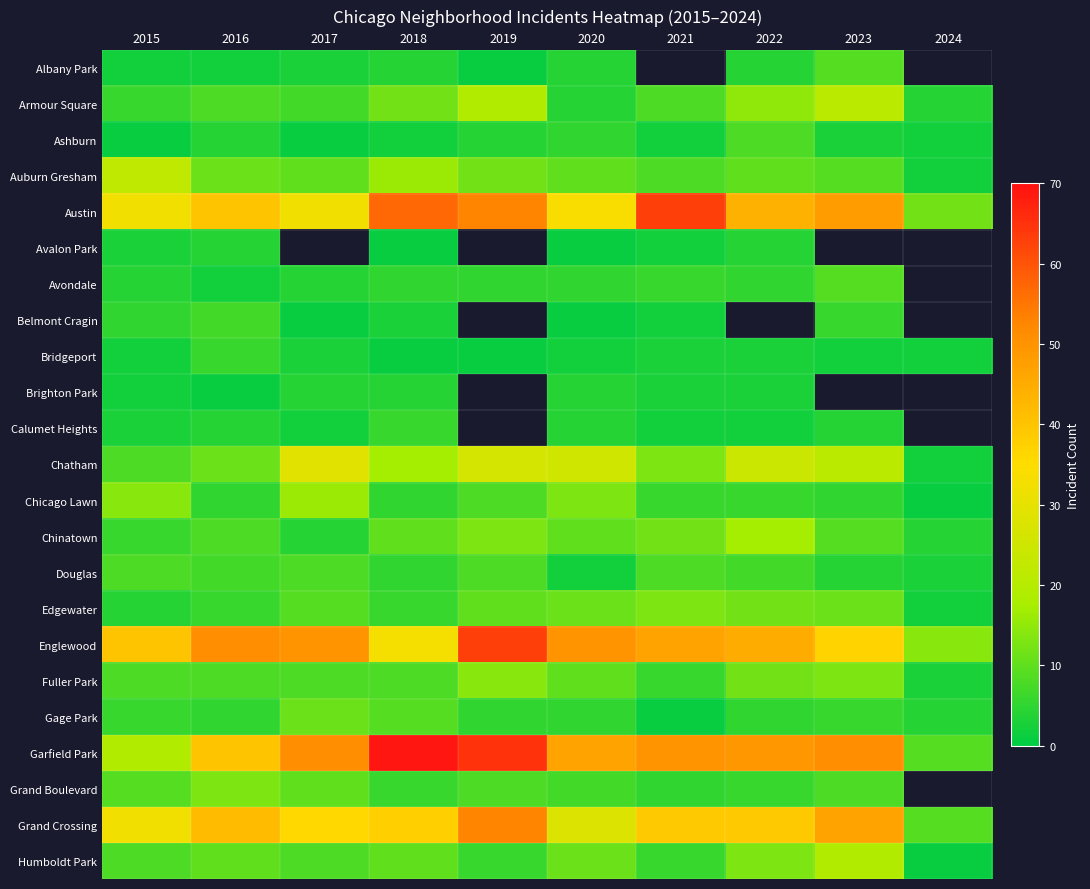

Is it true that Austin equals 34.0 at 2020?

True